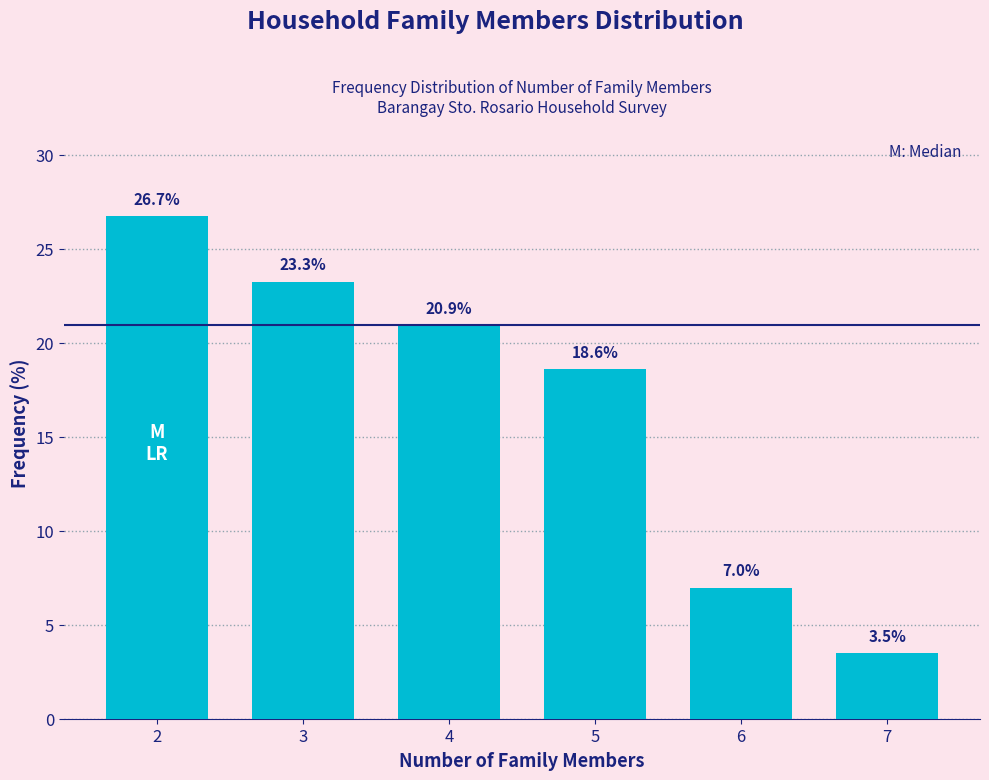

Reading left to right, transcribe all the data shown in this chart.

26.7	23.3	20.9	18.6	7.0	3.5